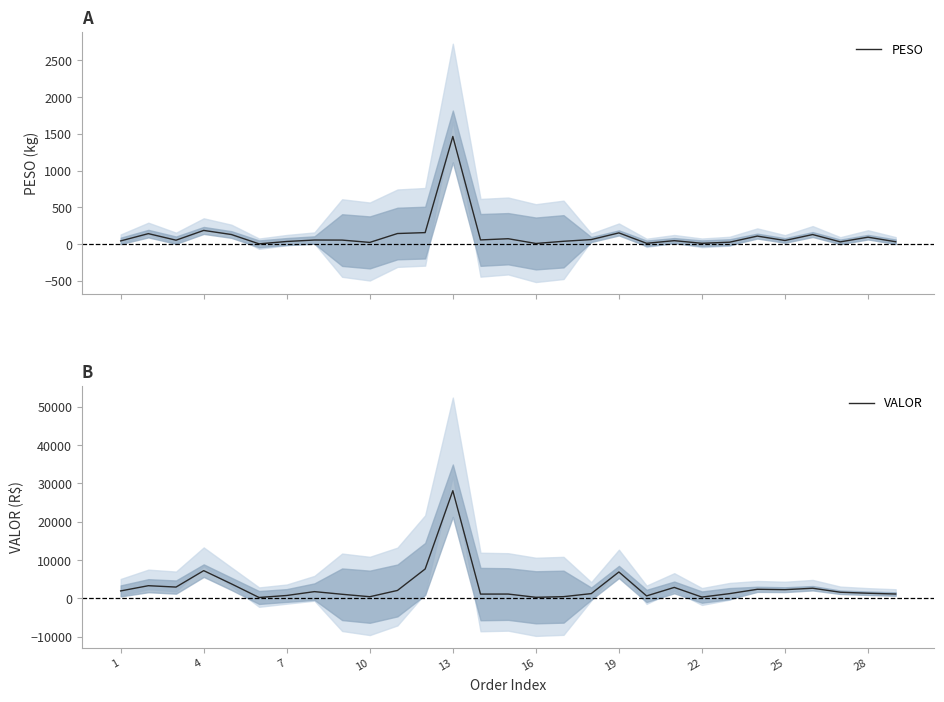

What is the minimum value shown in the chart?

4.4